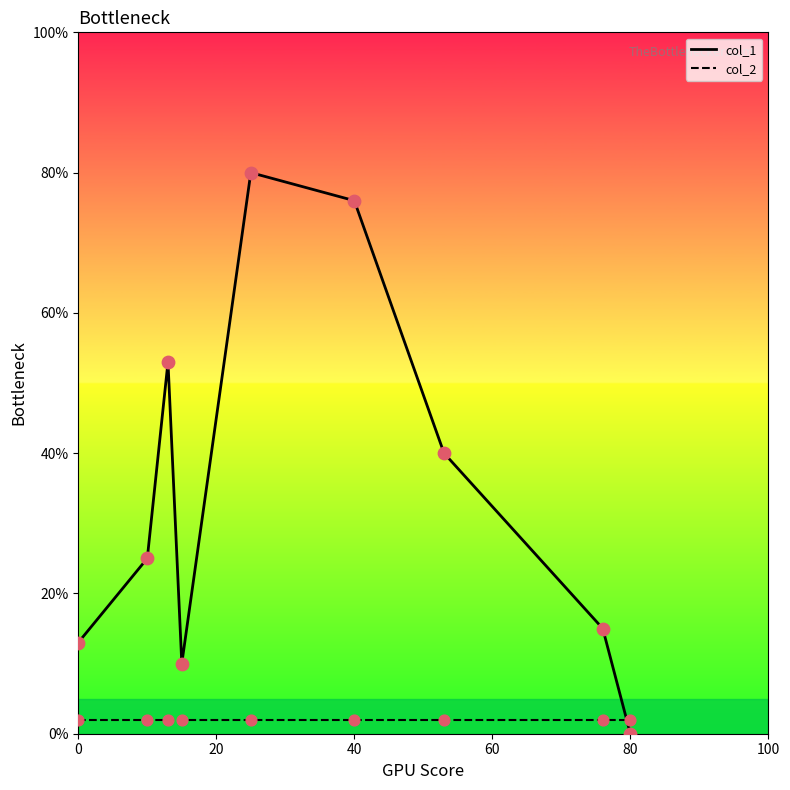

Which series has the largest total across all categories?

col_1